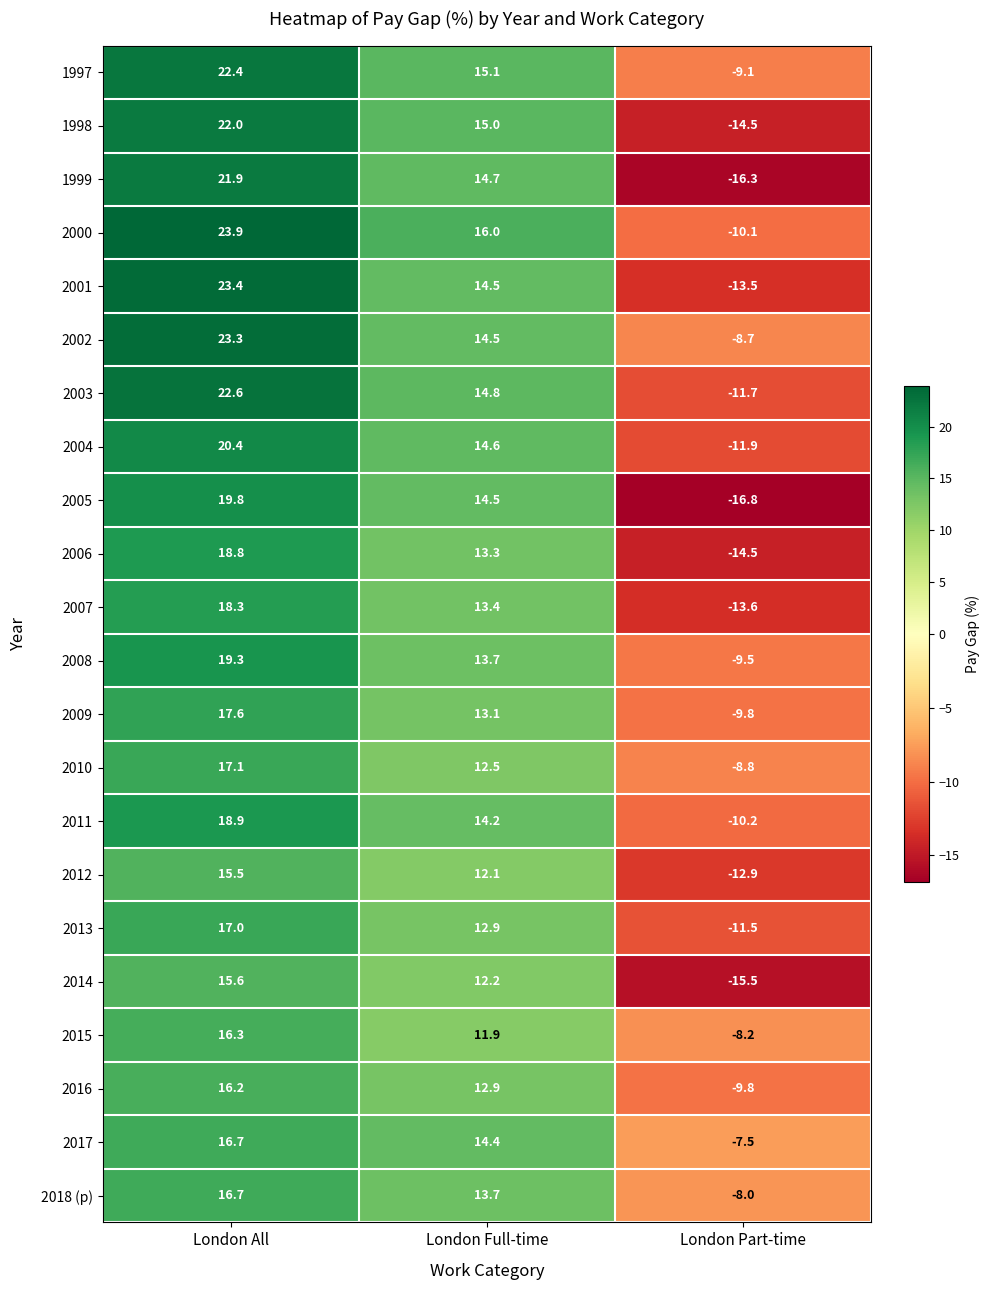

Which series changed the most between London All and London Part-time?

1999